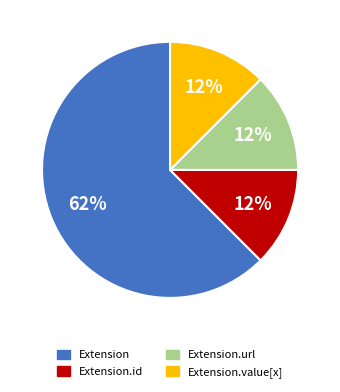

How many segments does this pie chart have?

4